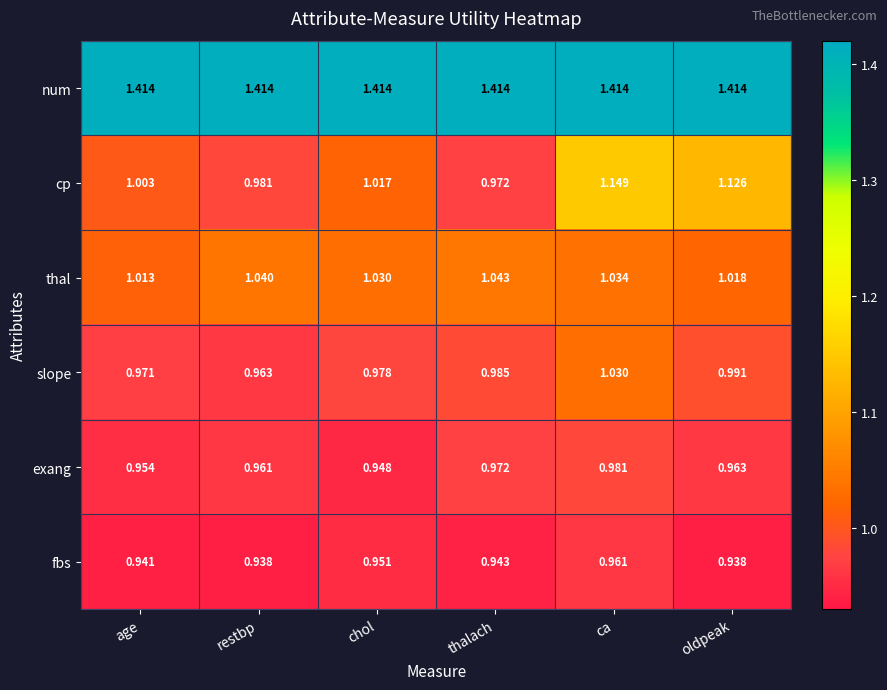

At which label does cp first exceed 1?

age